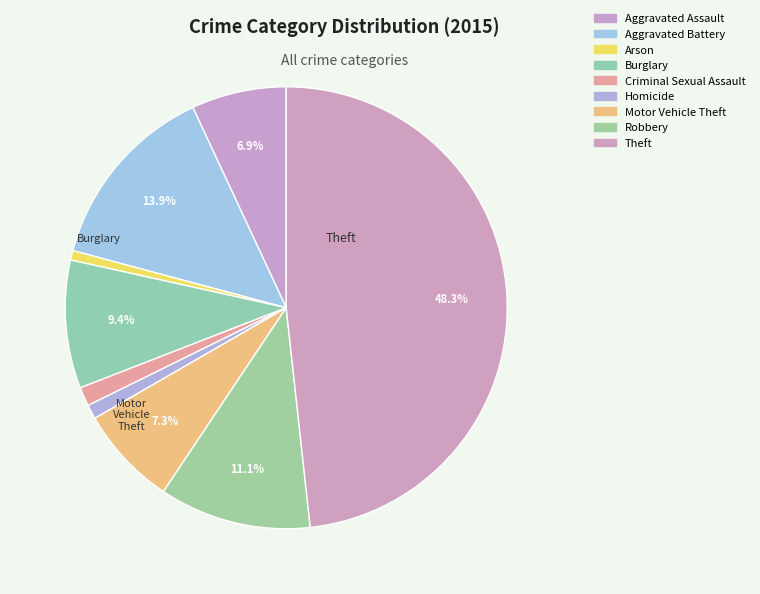

Which slice is the smallest?

Arson